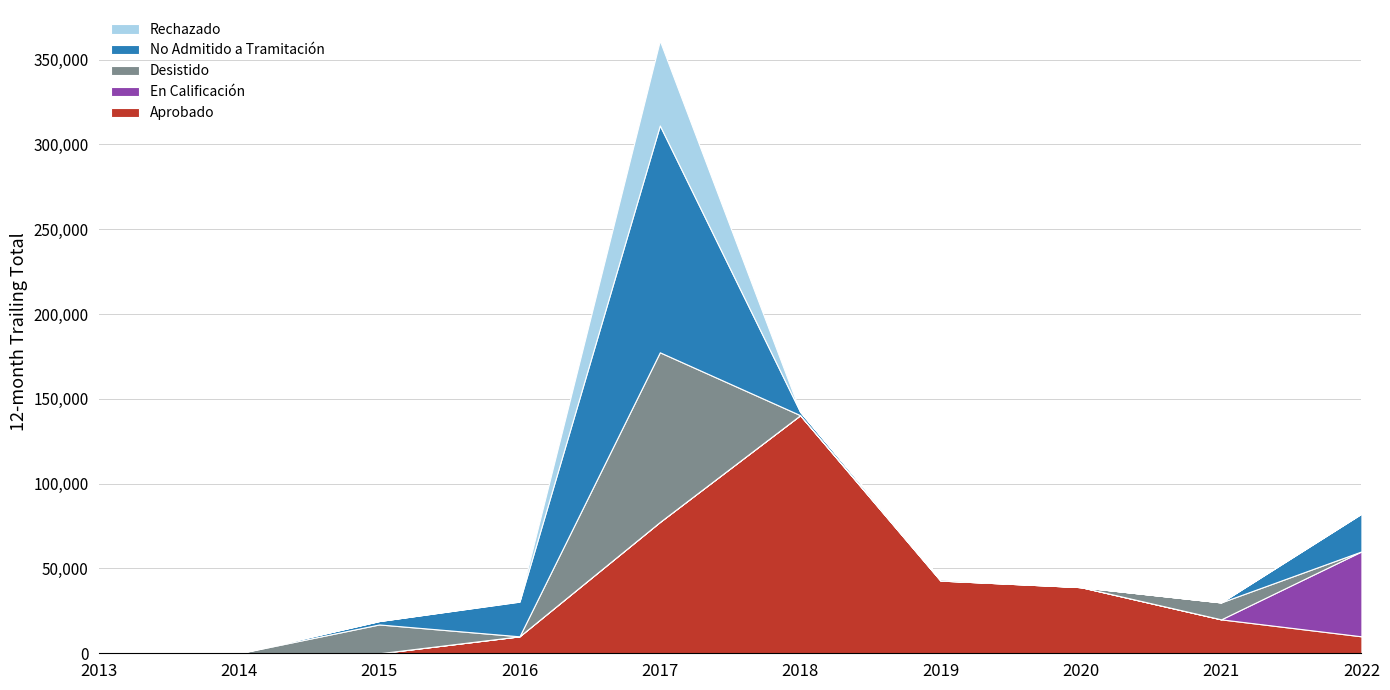

Reading left to right, what are all the values shown in this chart?

Aprobado: 0	0	0	10000	77408	140350	42869	39000	20000	10000
En Calificación: 0	0	0	0	0	0	0	0	0	50065
Desistido: 0	0	17000	0	100037	40	815	0	10000	0
No Admitido a Tramitación: 0	0	2000	20444	133743	2002	291	0	0	22250
Rechazado: 0	0	0	227	50000	0	0	0	0	0